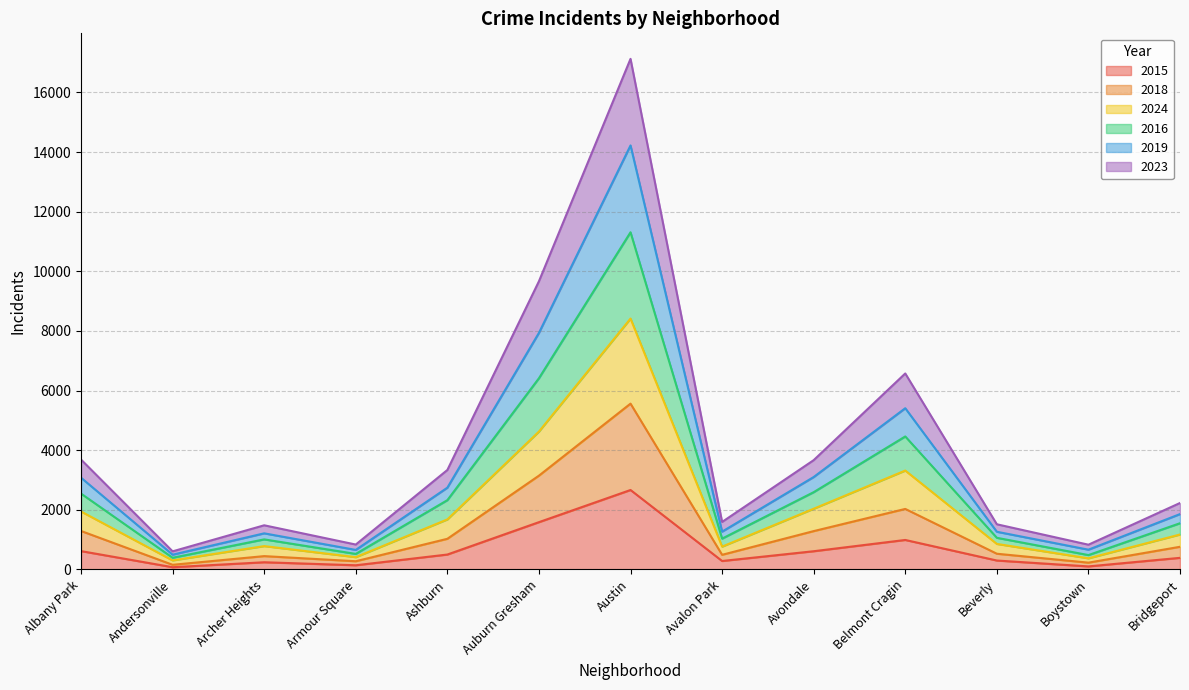

At which label does 2015 reach its peak?

Austin